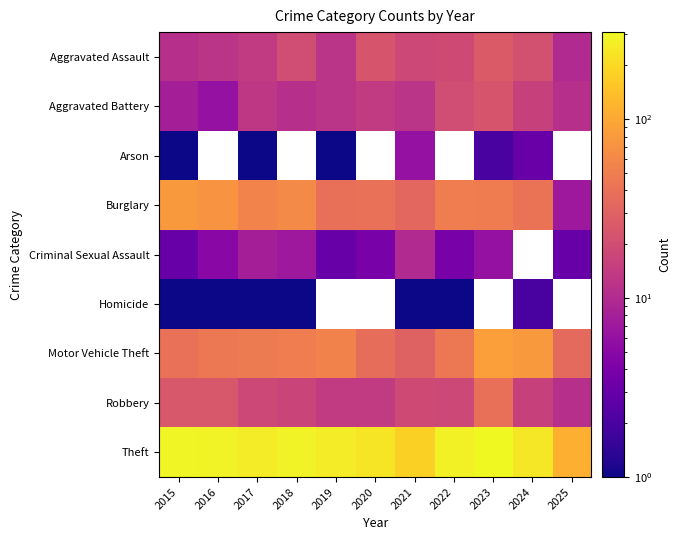

What is the maximum value for Criminal Sexual Assault?

10.0